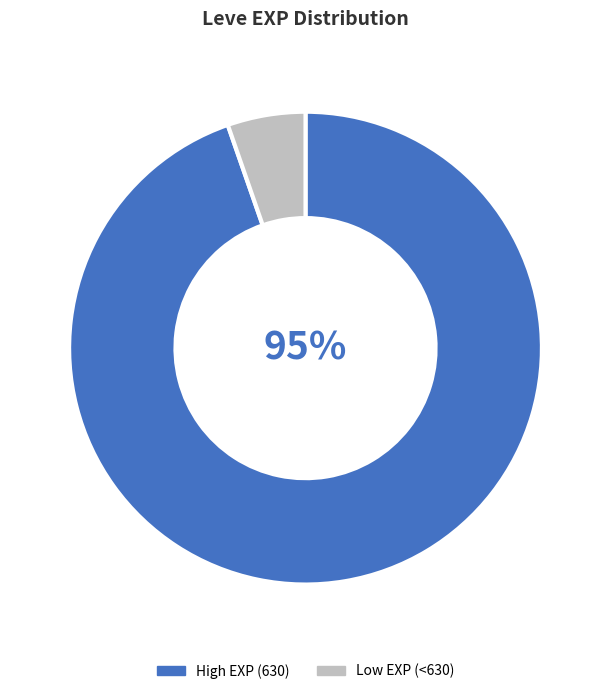

To the nearest percent, what is the combined percentage of High EXP (630) and Low EXP (<630)?

100%